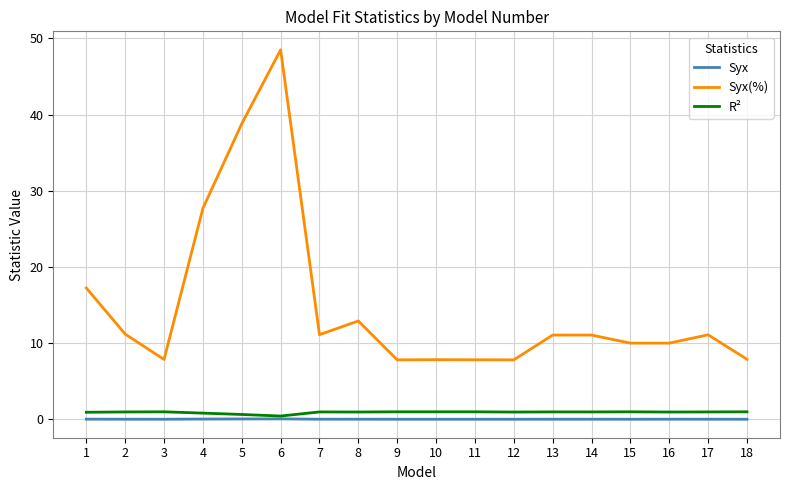

At which category is the sum across all series the highest?

6